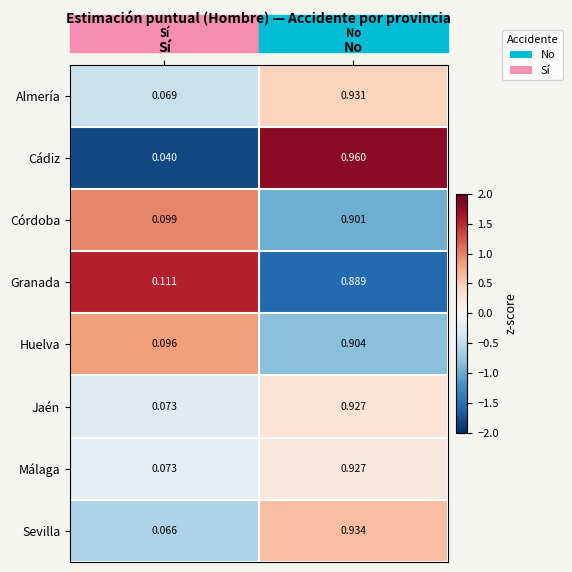

Rank the categories by Málaga value from highest to lowest.

No, Sí